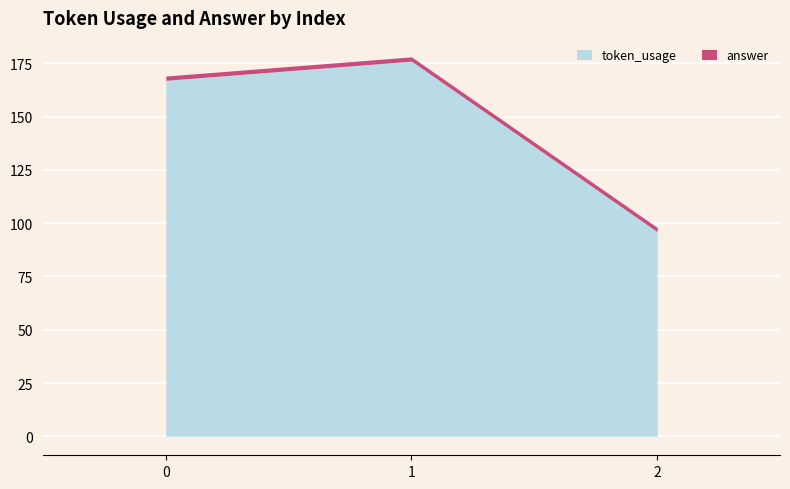

The token_usage series shows 167 at 0. True or false?

True